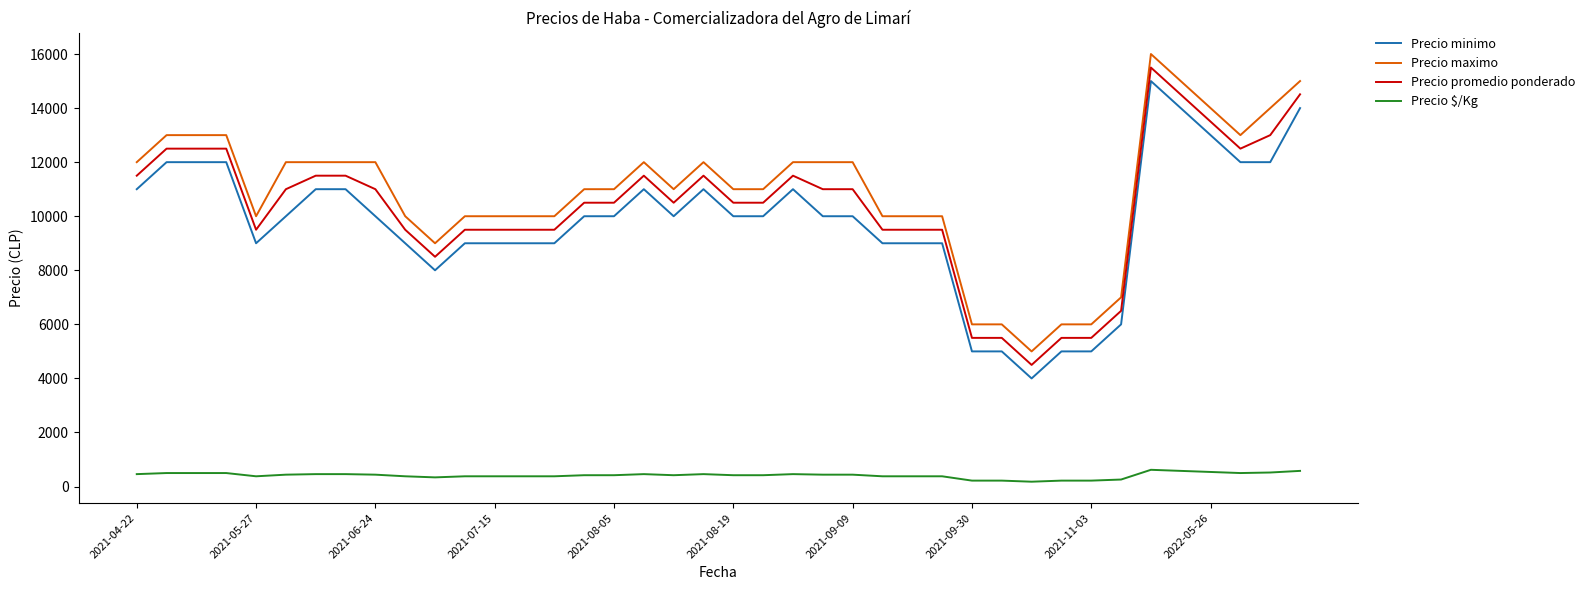

What is the difference between the maximum and minimum values in the Precio $/Kg series?

440